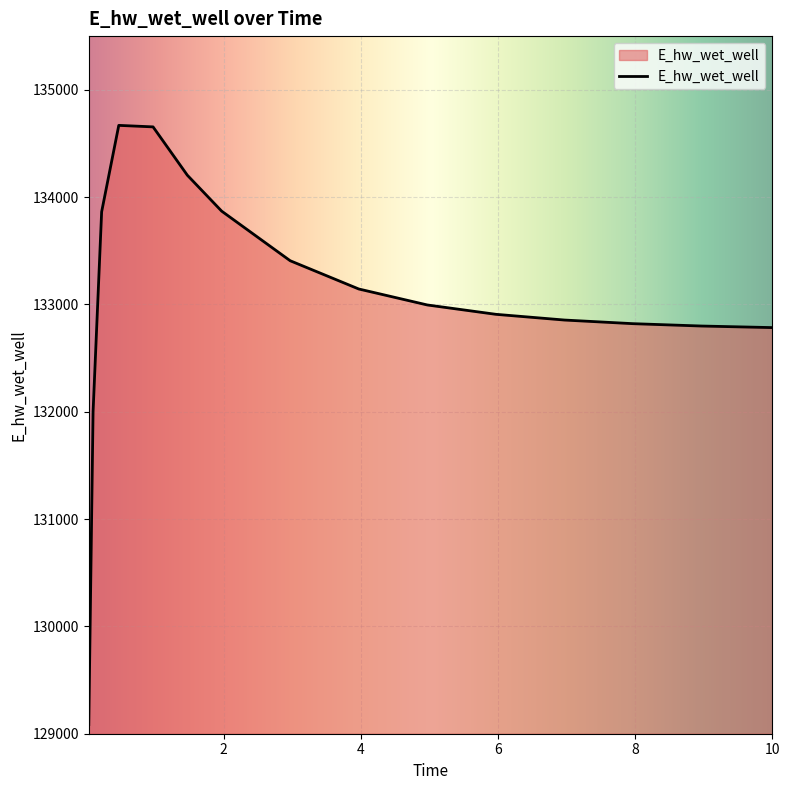

What is the difference between the maximum and minimum values?

5583.0